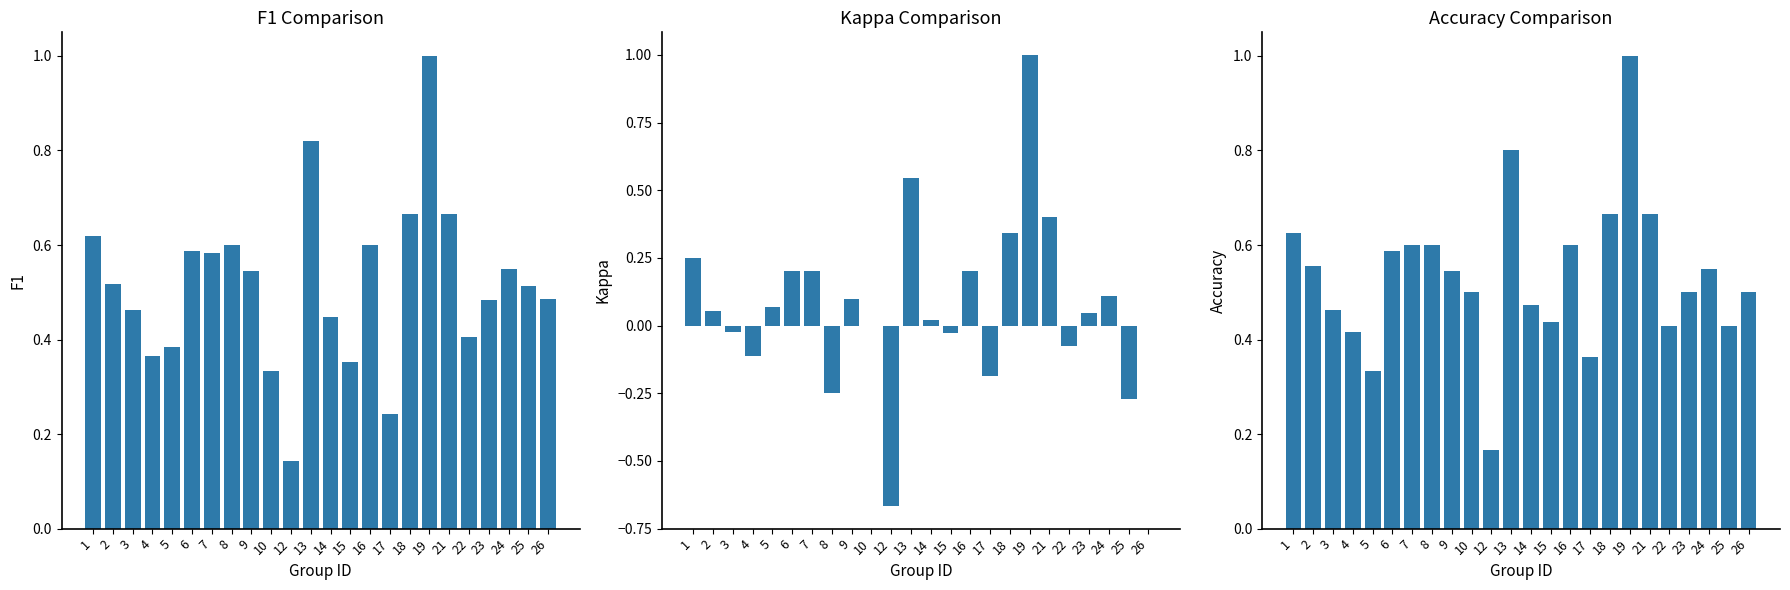

The value of accuracy at 17 is 0.6. True or false?

False